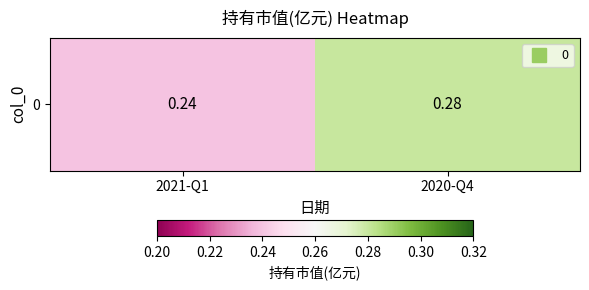

Reading right to left, what are all the values shown in this chart?

2020-Q4=0.3	2021-Q1=0.2